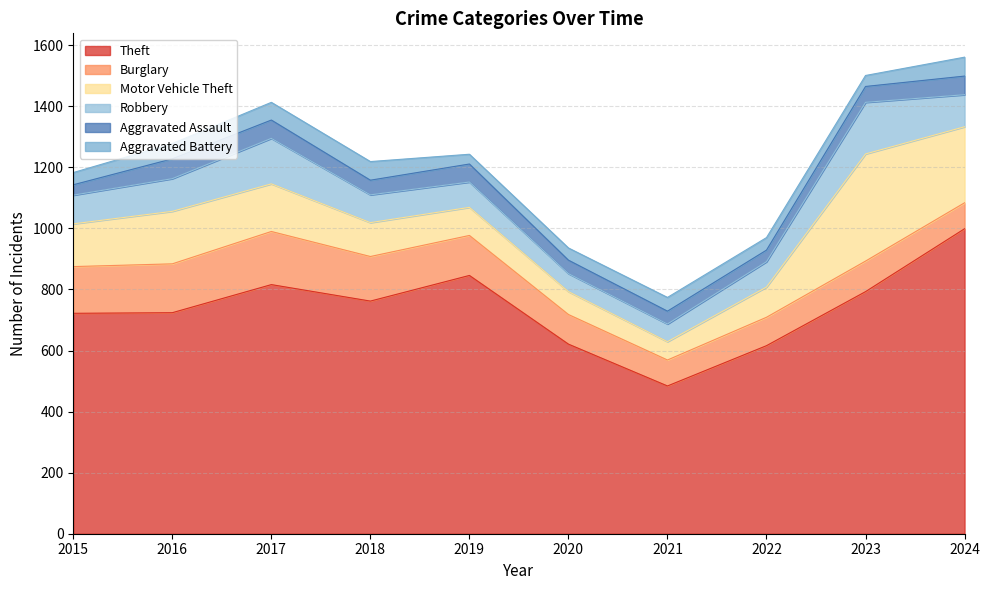

At which label does Theft first exceed 762?

2017